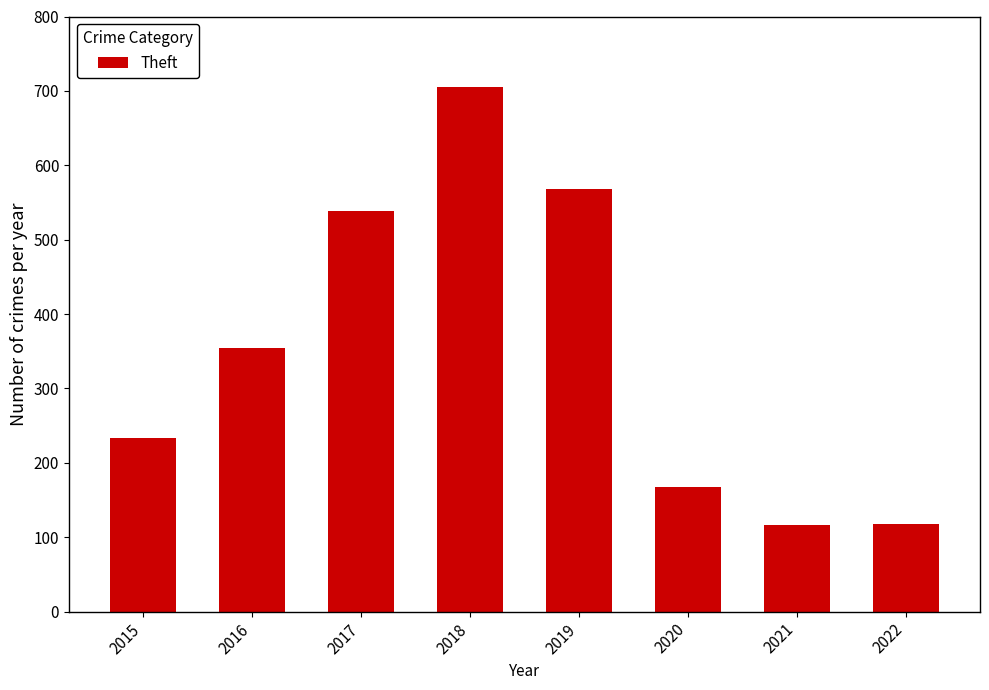

Where is the data nearest to the value 410?

2016